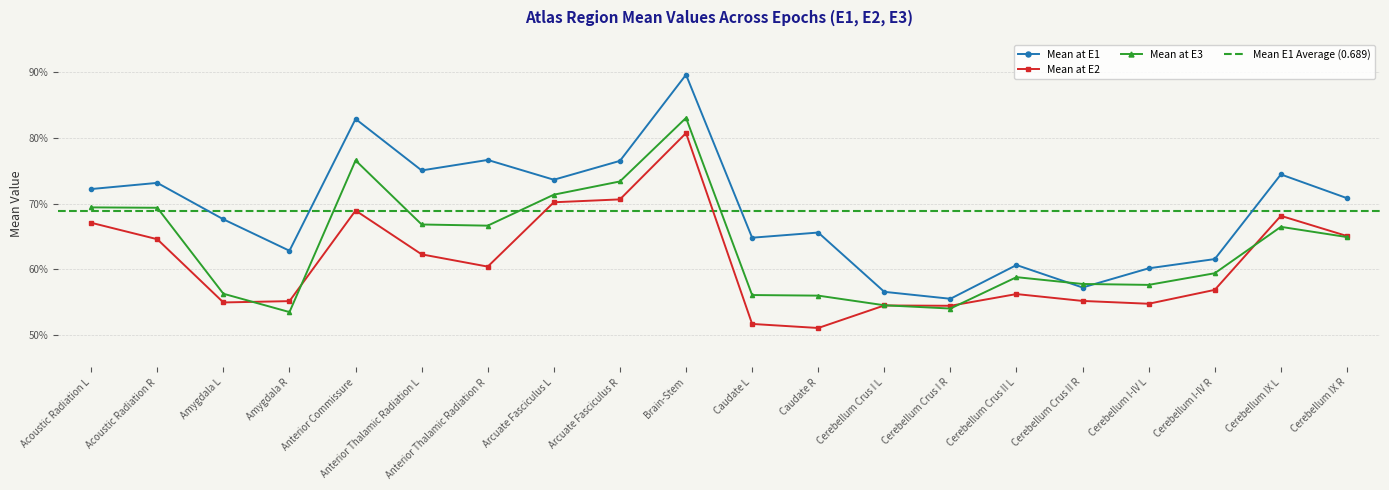

What is the smallest value displayed?

0.5